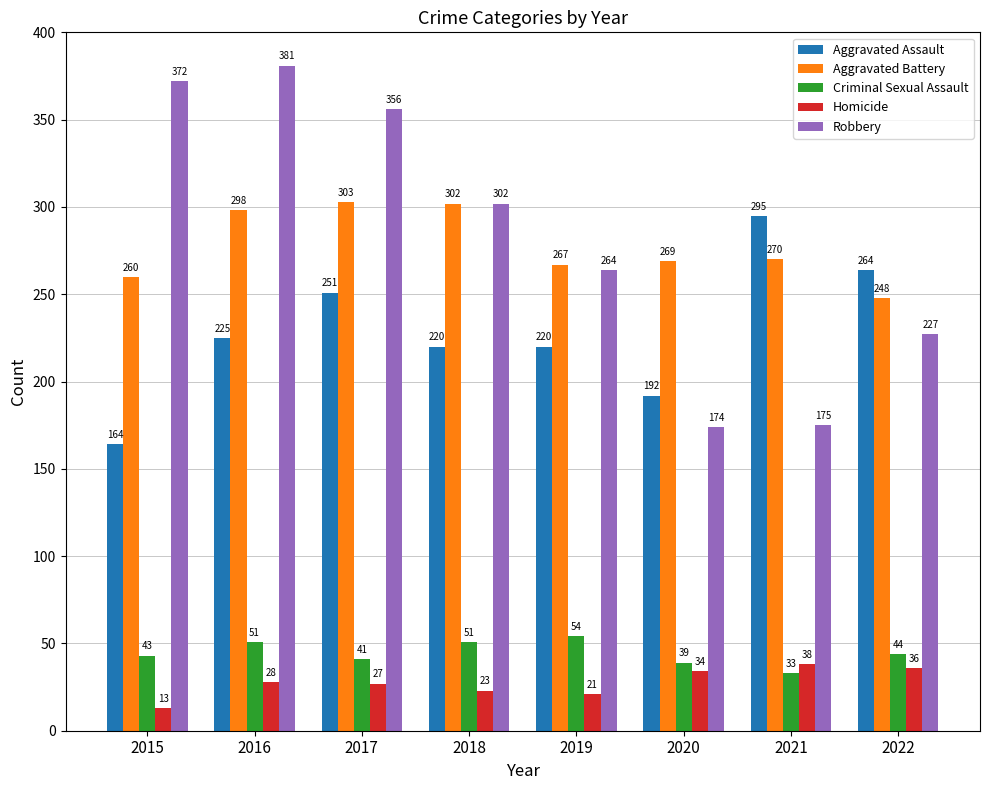

The value of Aggravated Battery at 2016 is 520. True or false?

False